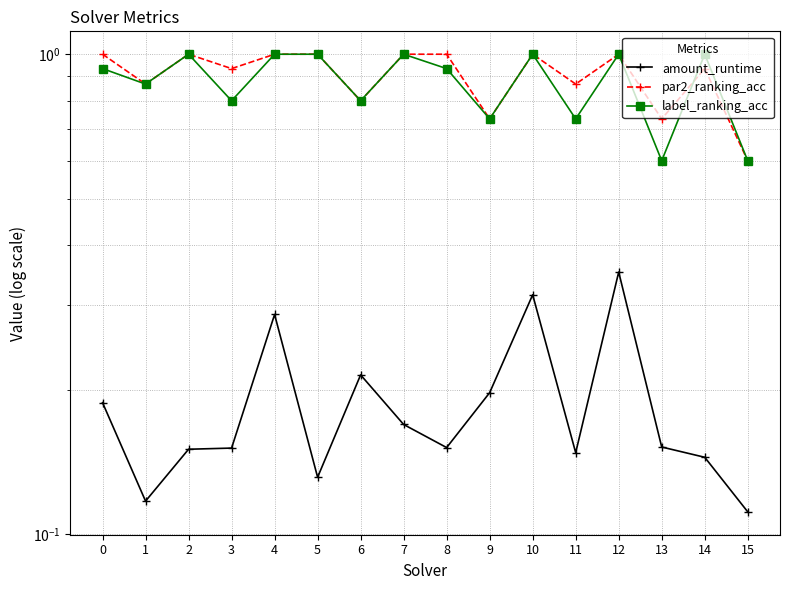

At how many categories does at least one series exceed 0?

16